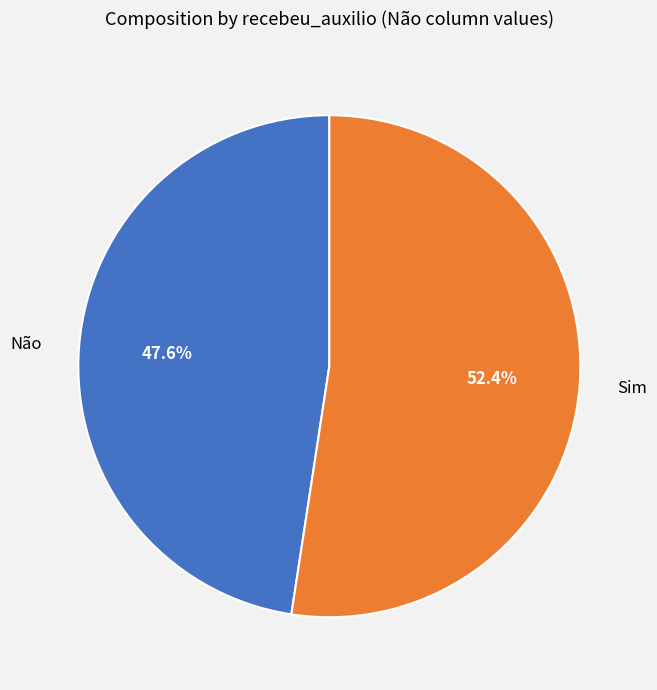

Which has a higher value, Sim or Não?

Sim